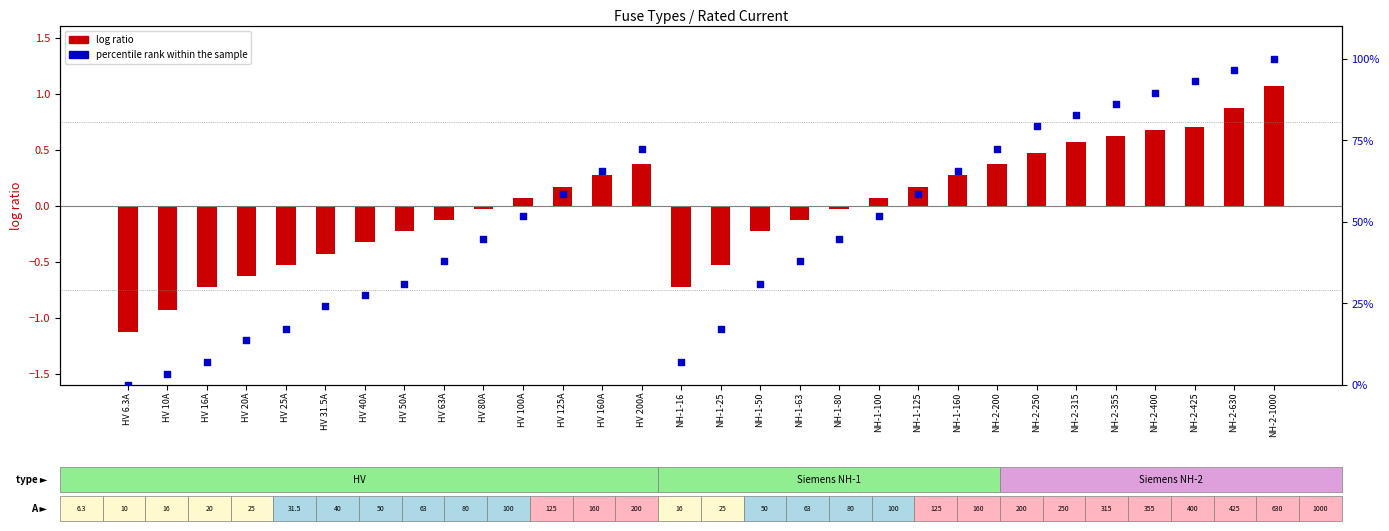

Which series reaches the minimum Y coordinate?

log ratio